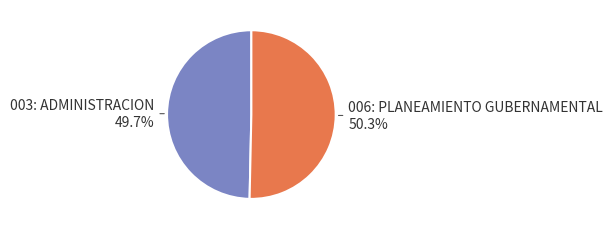

How many segments does this pie chart have?

2